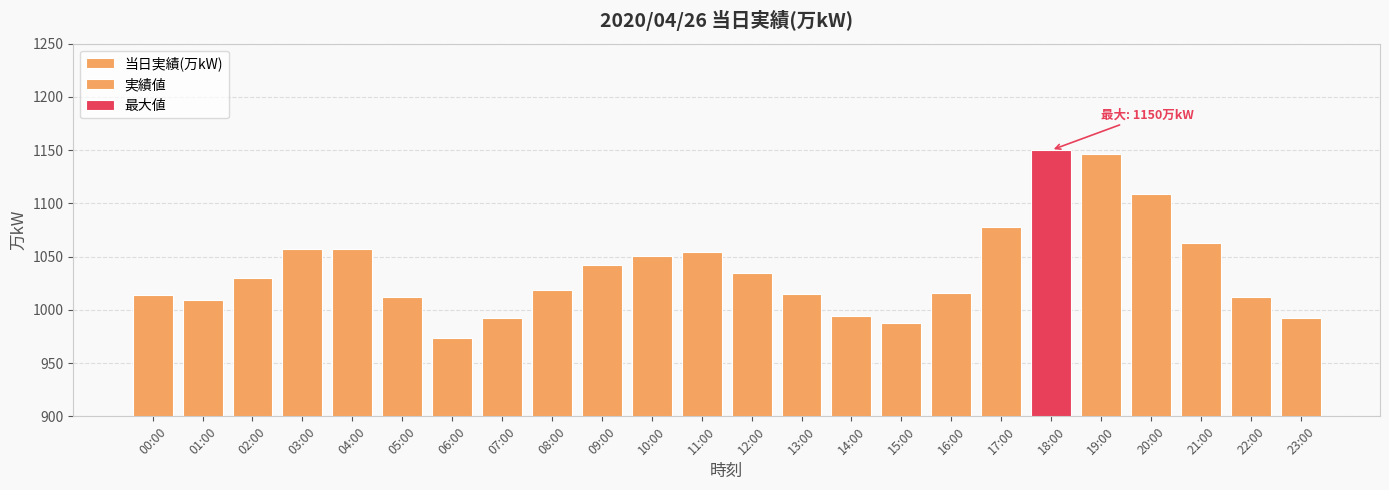

Where does the data first go above 1030?

03:00